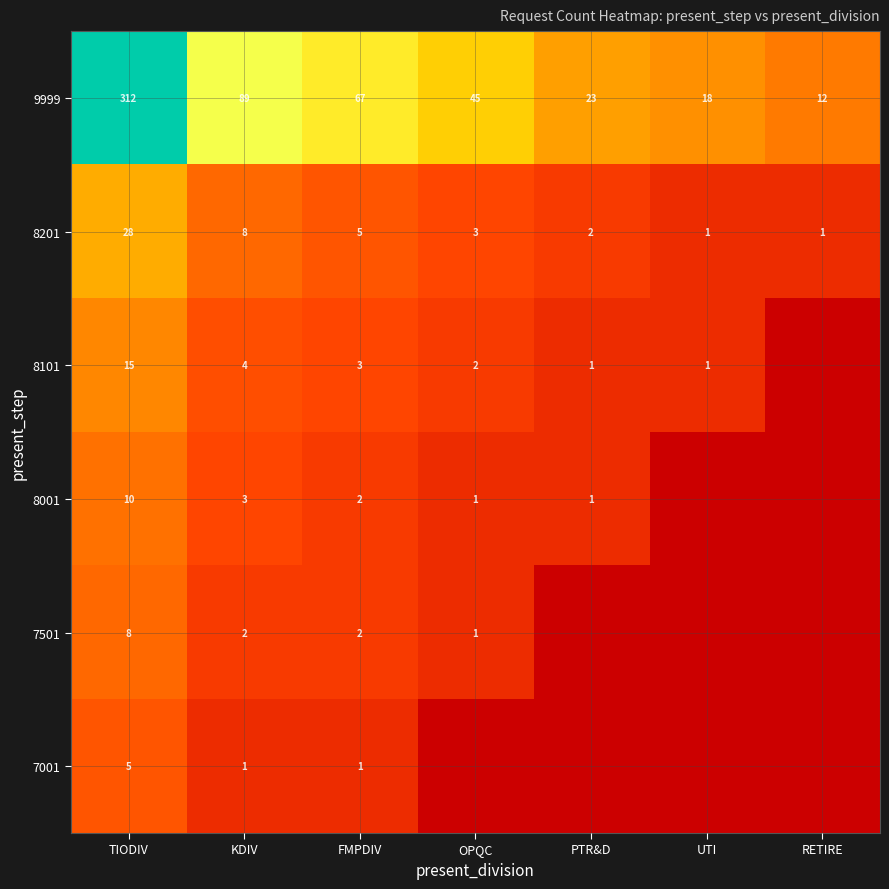

What is the average value of the 9999 series?

81